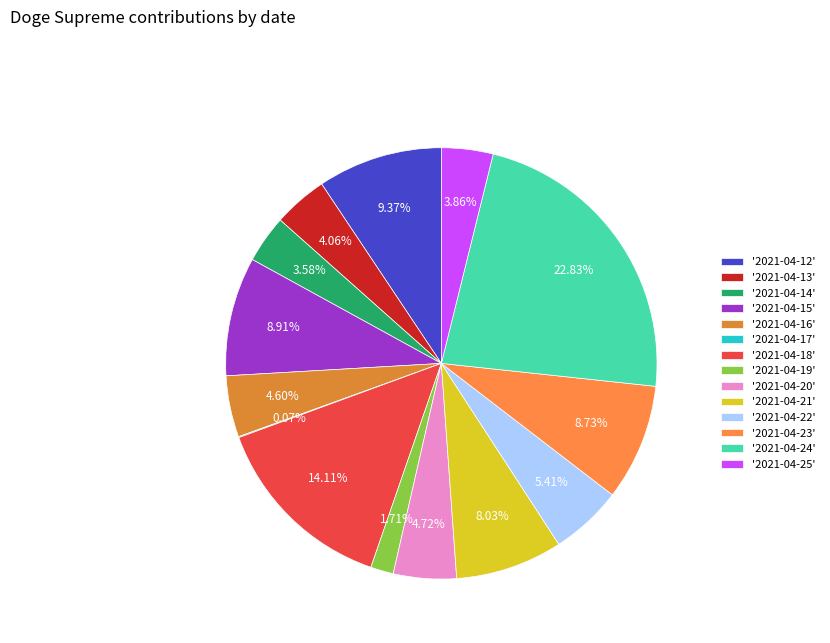

How many segments does this pie chart have?

14